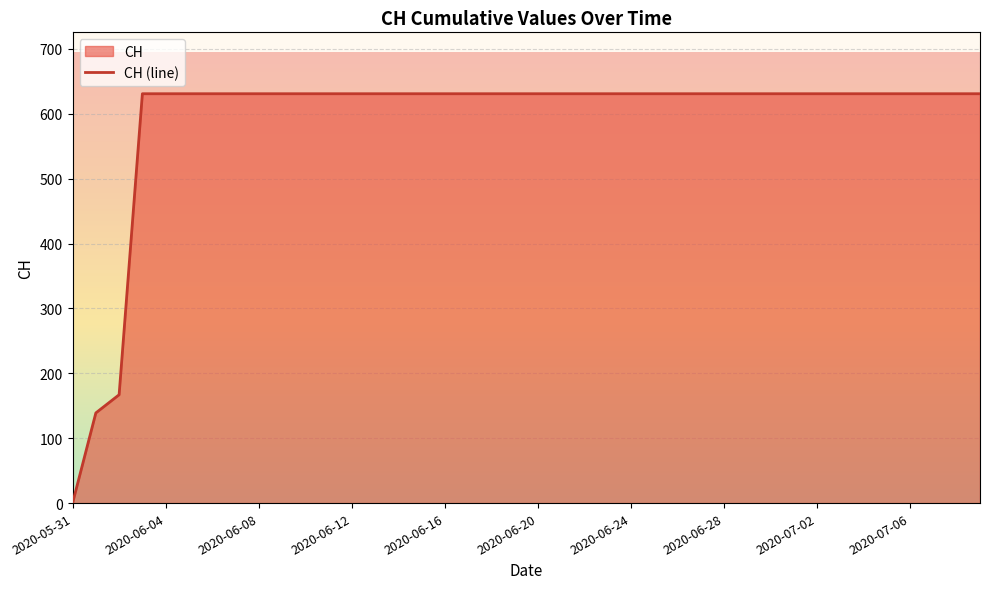

Which has a higher value, 2020-06-12 or 2020-06-09?

2020-06-12